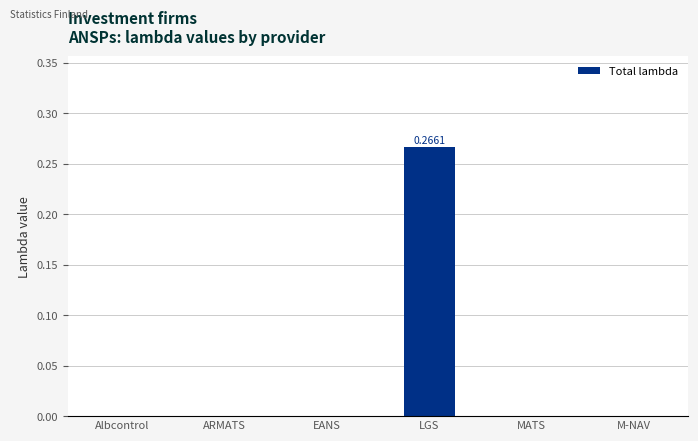

The value at EANS is -0.2. True or false?

False